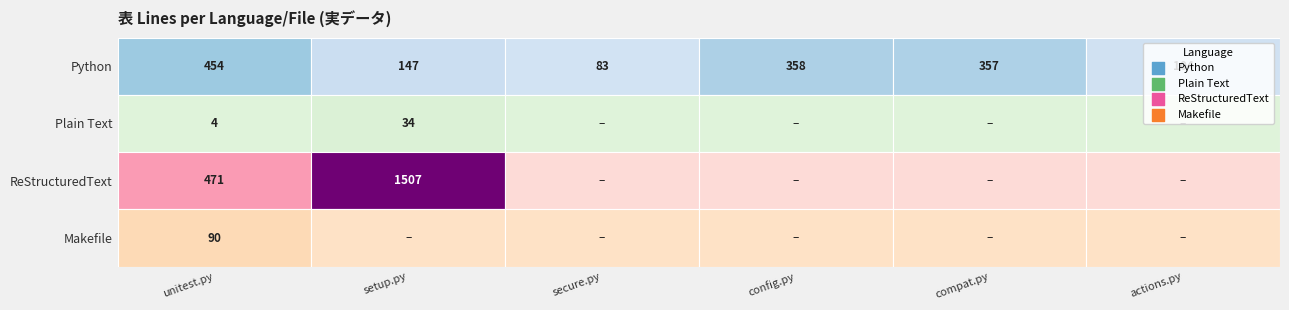

At how many categories does at least one series exceed 417?

2